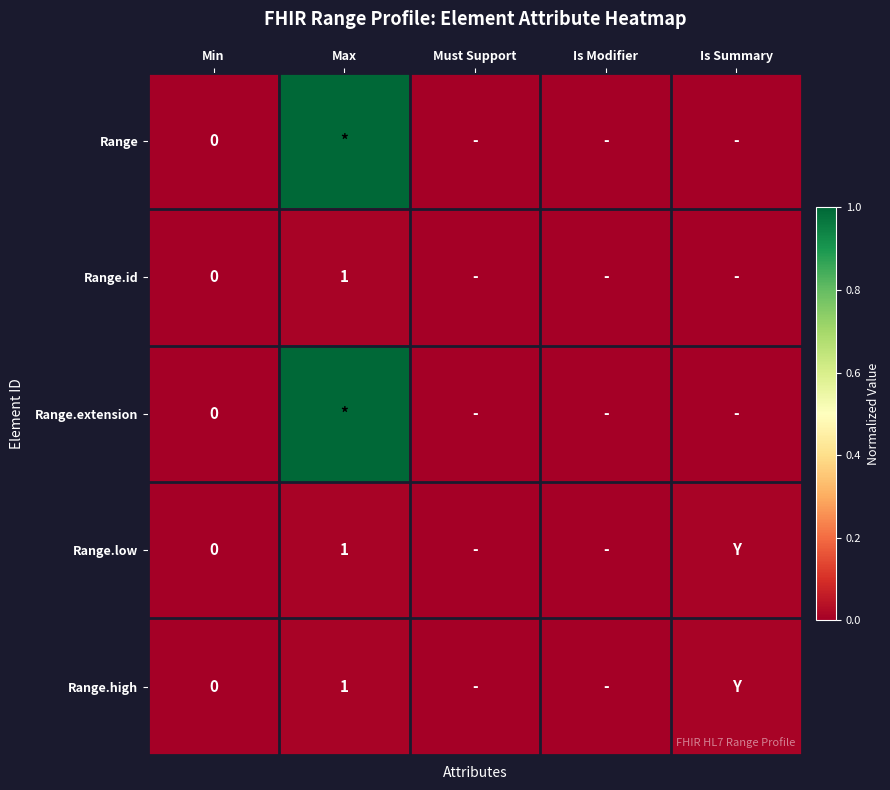

Is it true that Range.extension equals 1.5 at Max?

False